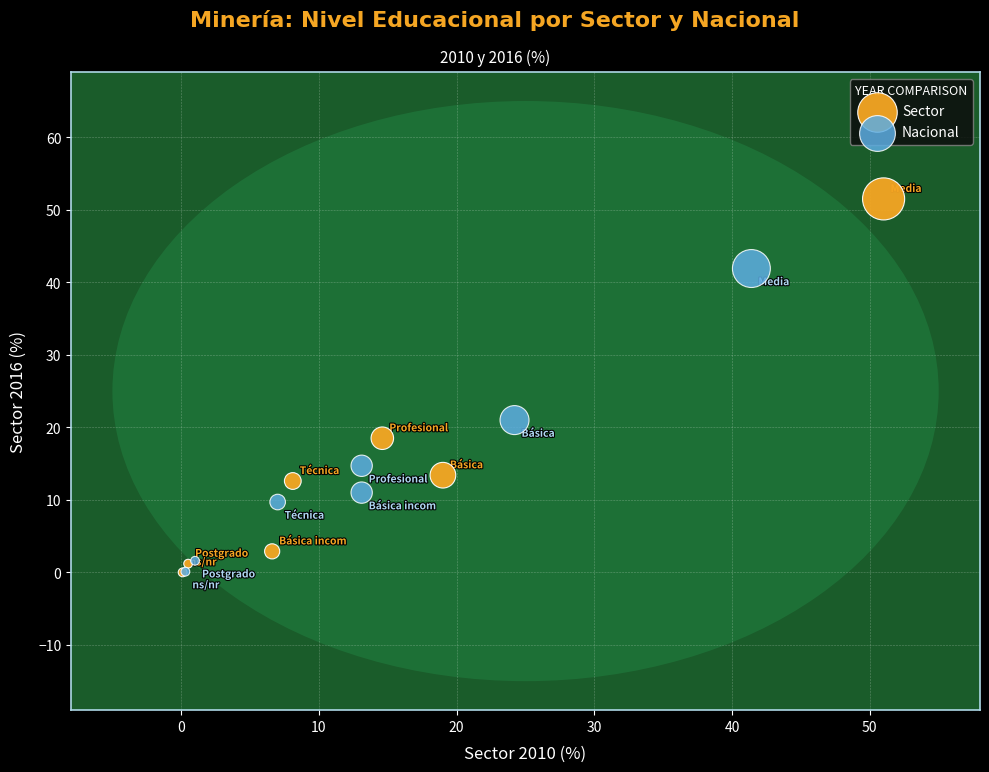

Which series has the largest Y range (max minus min)?

Sector